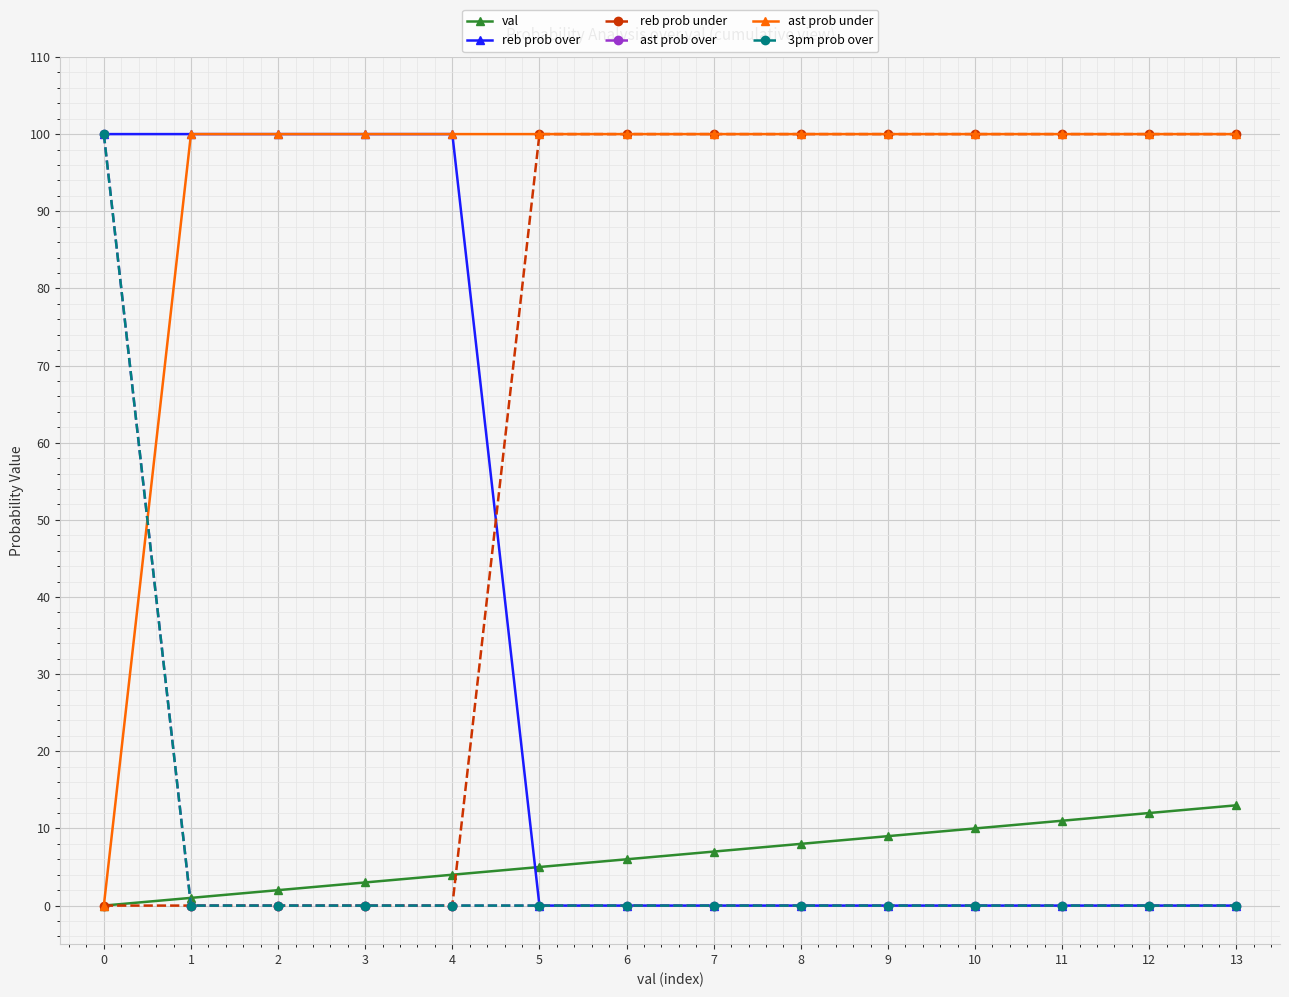

Is this an area chart (filled region under the line)?

No